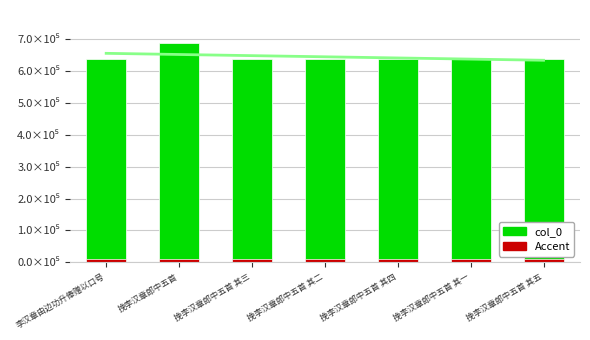

What is the difference between the maximum and minimum values?

50954